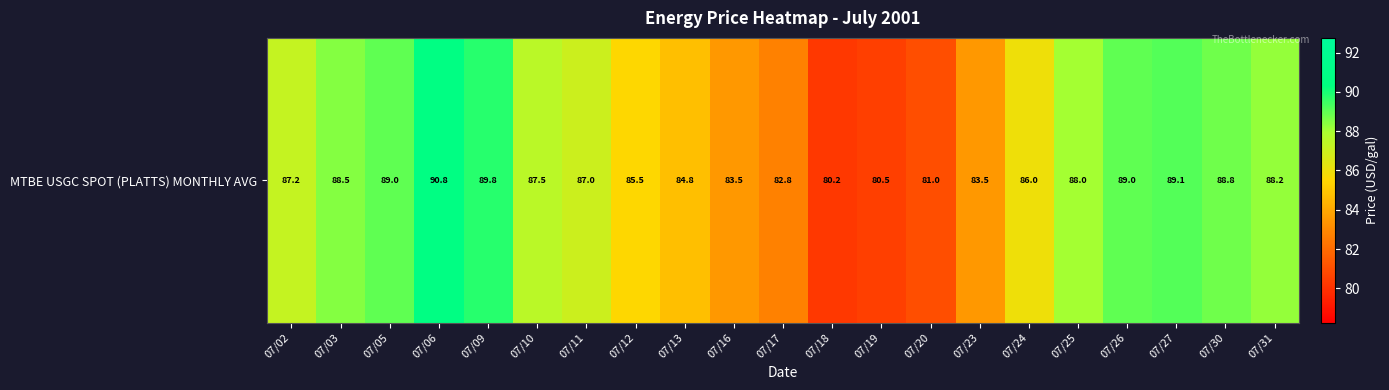

What is the sum of the values at 07/30 and 07/31?

177.0